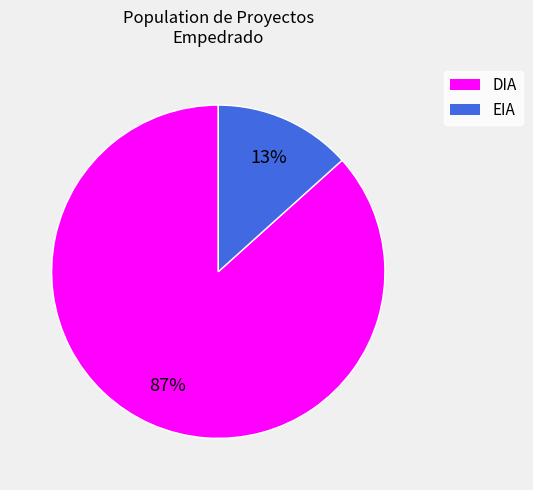

To the nearest percent, what is the average slice percentage?

50%